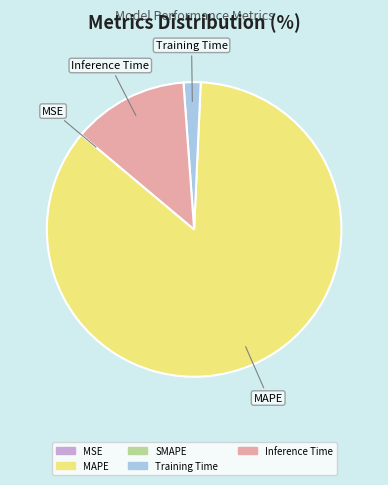

Is there a majority slice in this chart?

Yes